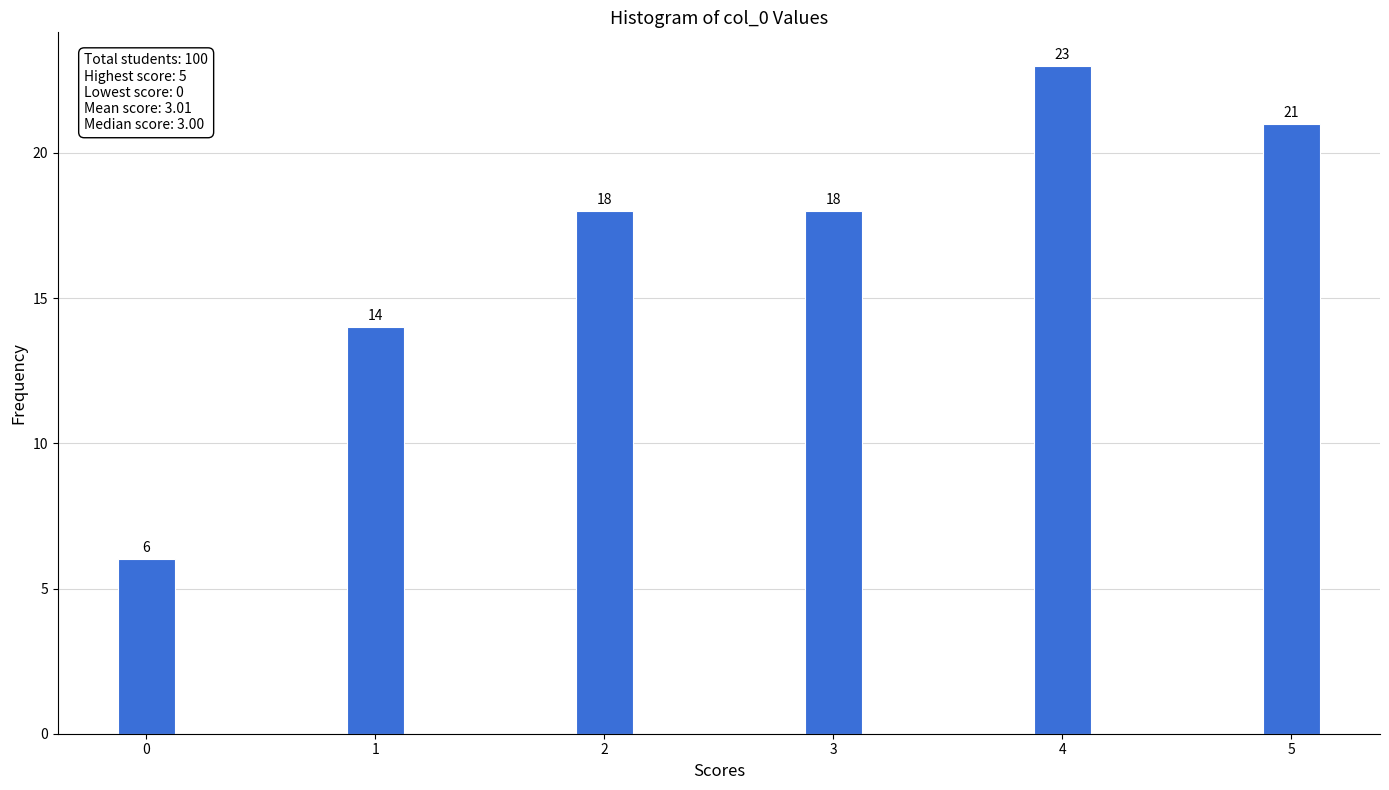

Reading left to right, what are all the values shown in this chart?

6	14	18	18	23	21